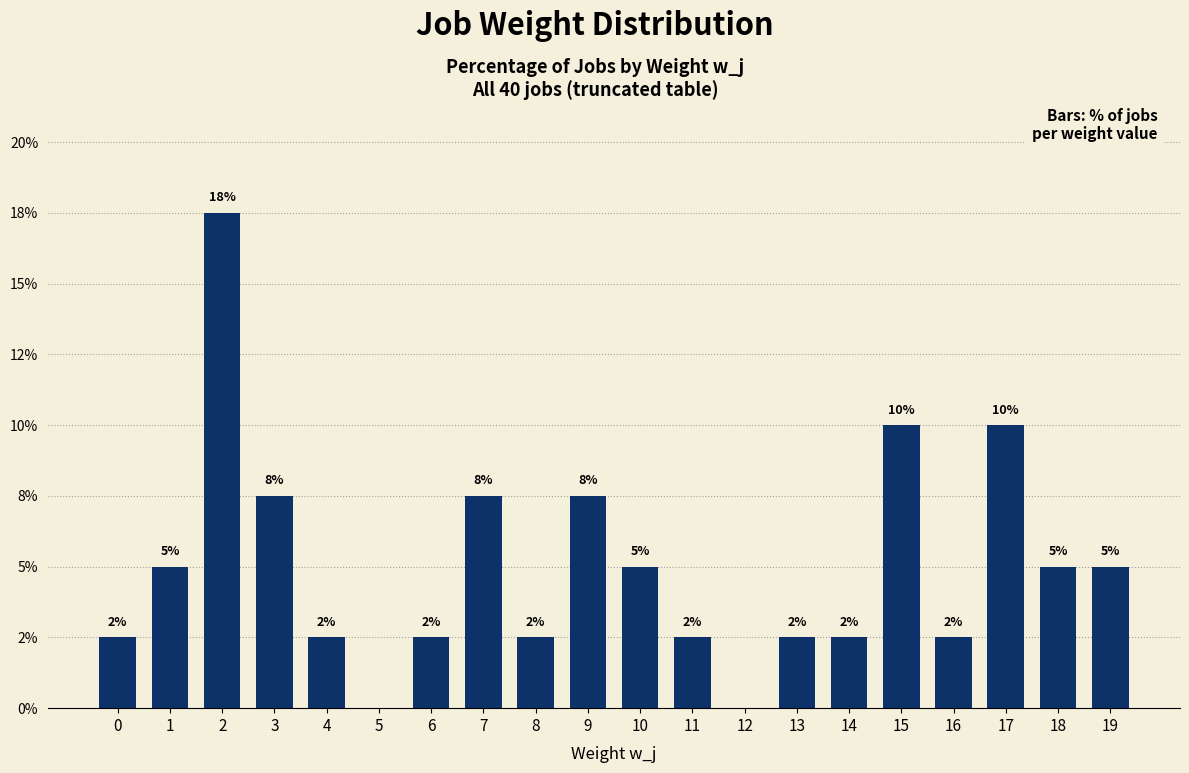

Are the bars horizontal?

No